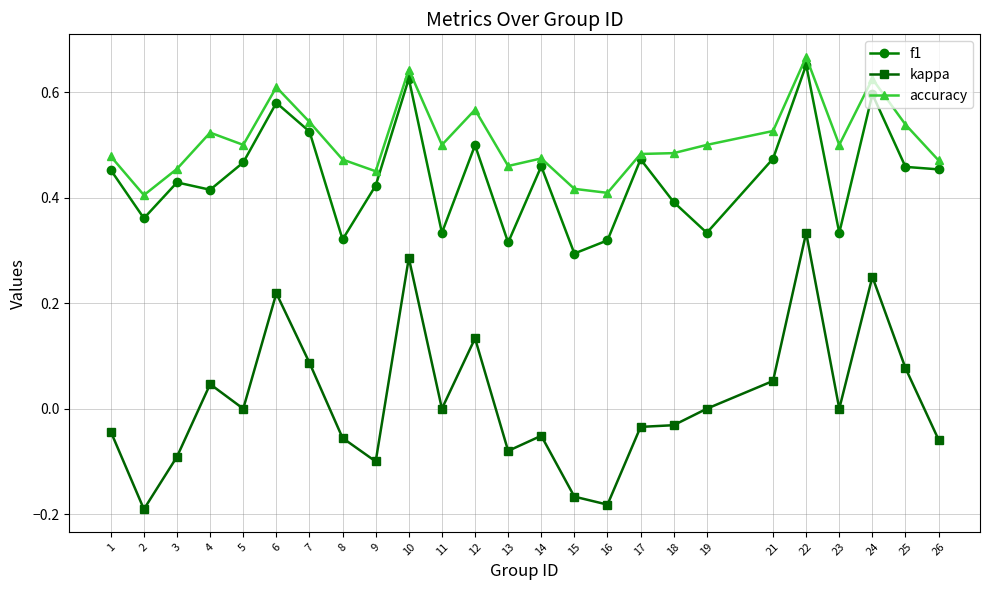

Which series has the largest total across all categories?

accuracy